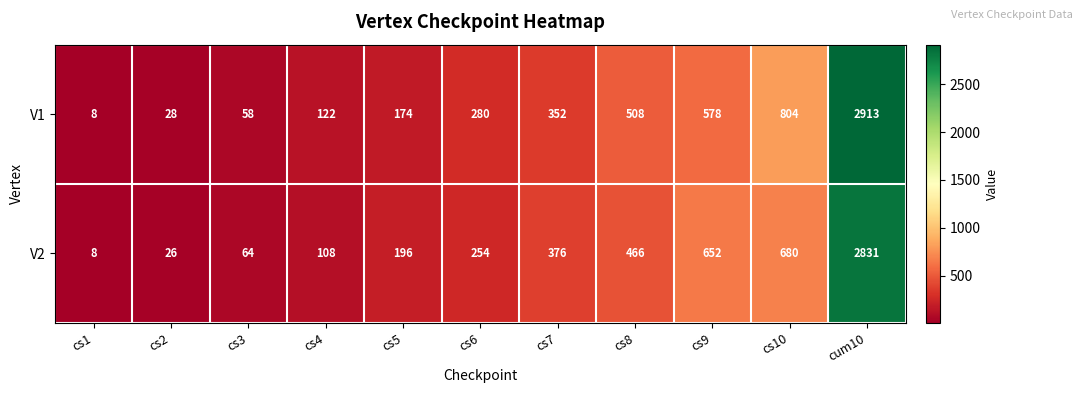

Rank the series by their maximum value, from highest to lowest.

V1, V2